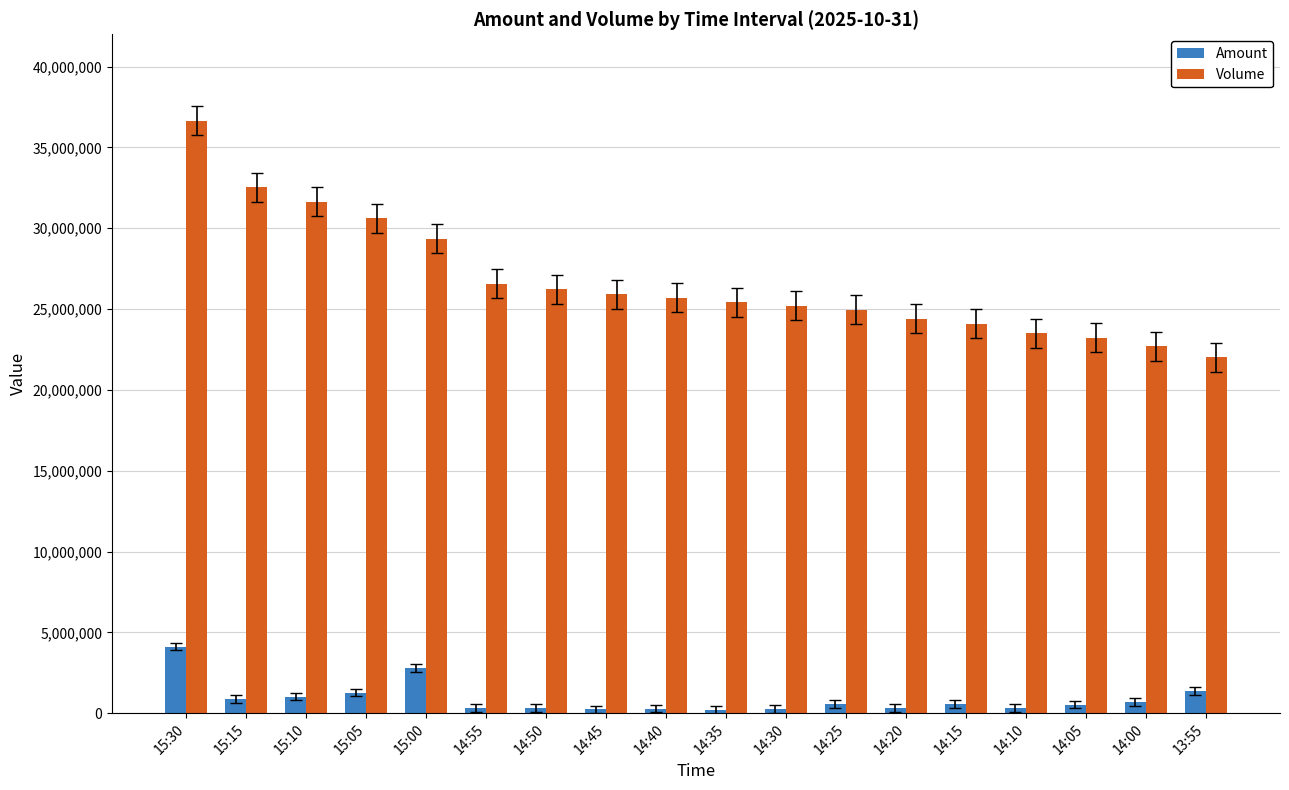

Are the bars grouped side by side (vs. stacked)?

Yes